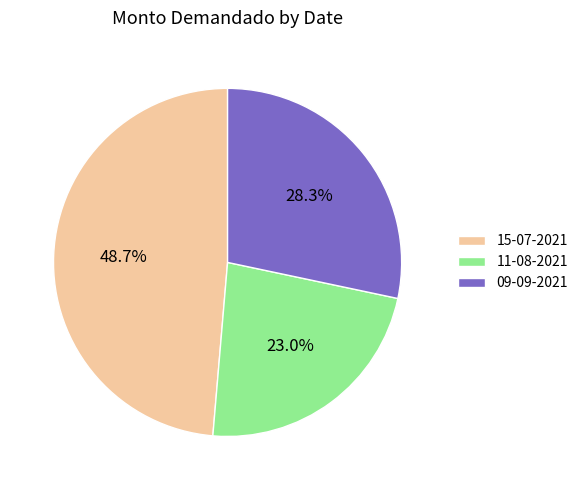

How many segments does this pie chart have?

3